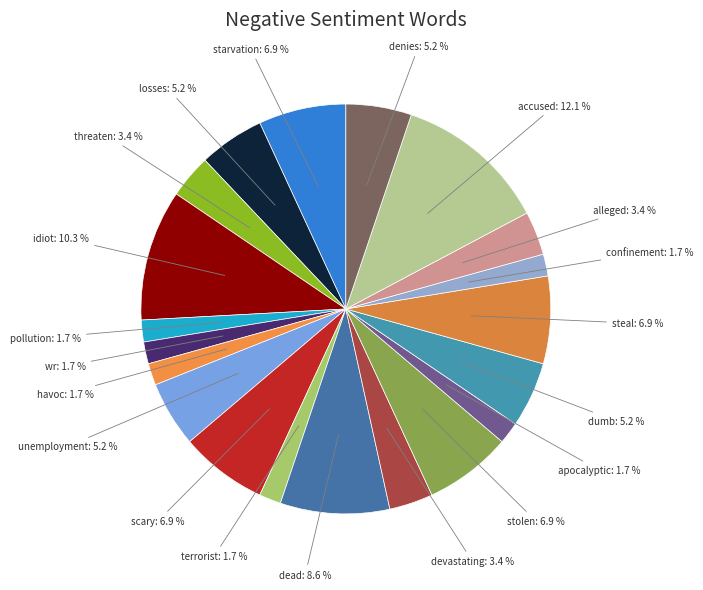

How many slices are in this pie chart?

20